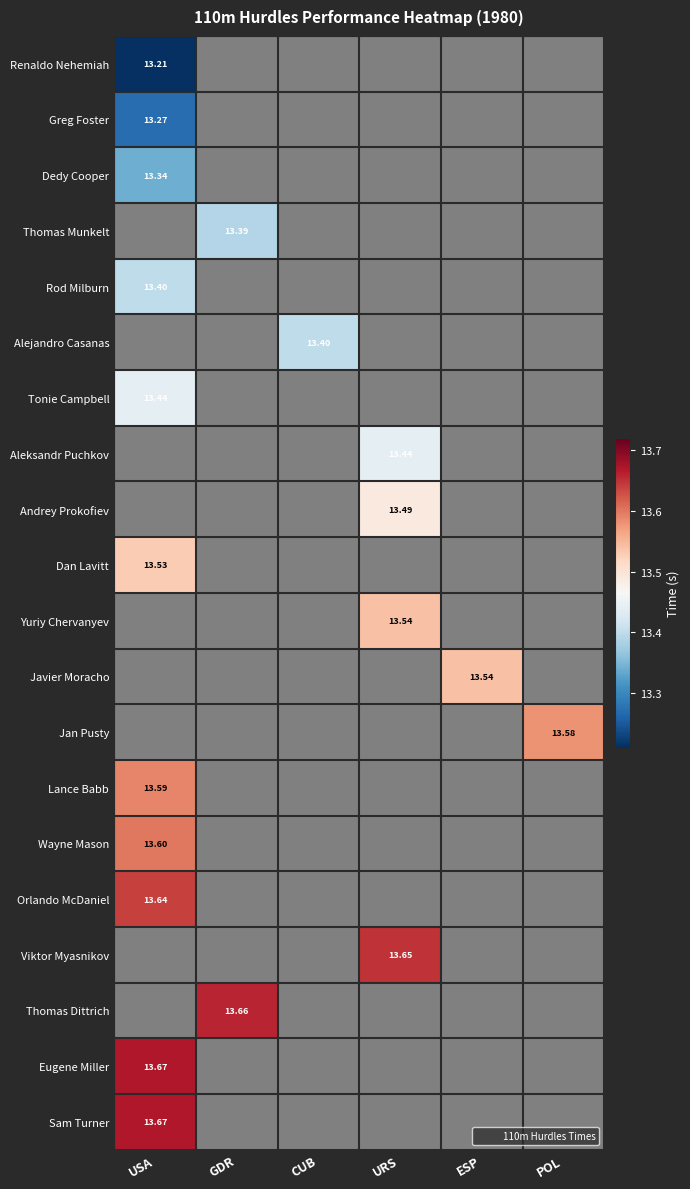

List the series in order of their overall mean, lowest first.

Renaldo Nehemiah, Greg Foster, Dedy Cooper, Thomas Munkelt, Rod Milburn, Alejandro Casanas, Tonie Campbell, Aleksandr Puchkov, Andrey Prokofiev, Dan Lavitt, Yuriy Chervanyev, Javier Moracho, Jan Pusty, Lance Babb, Wayne Mason, Orlando McDaniel, Viktor Myasnikov, Thomas Dittrich, Eugene Miller, Sam Turner